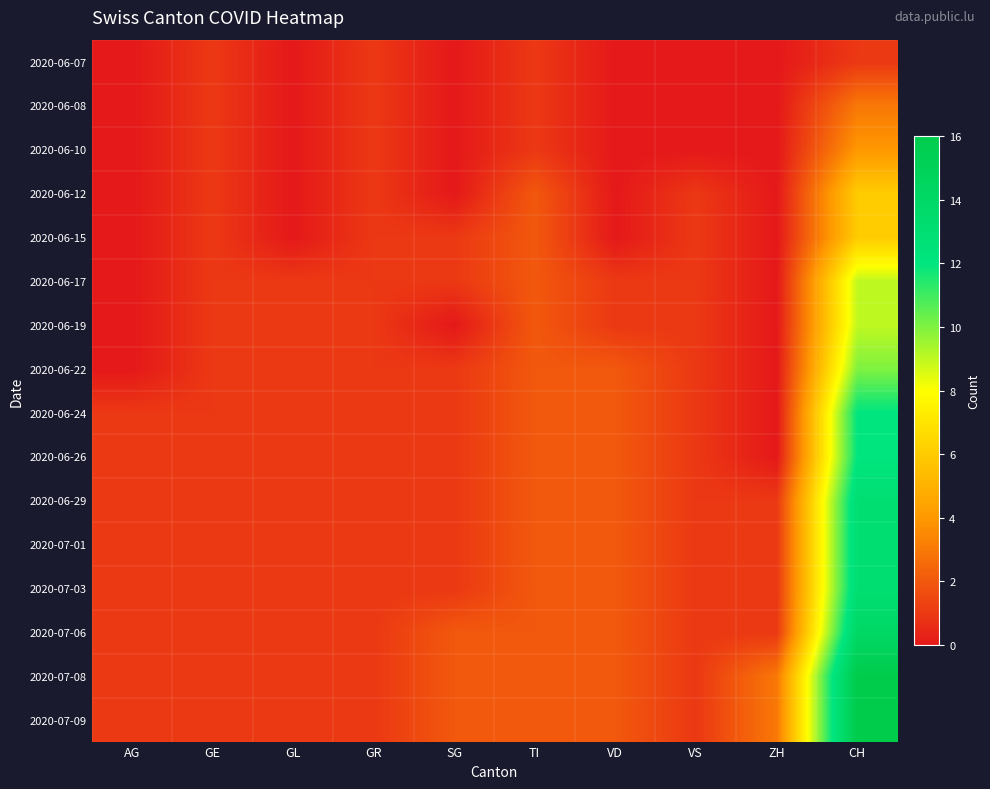

Between VD and VS, which is larger?

VD